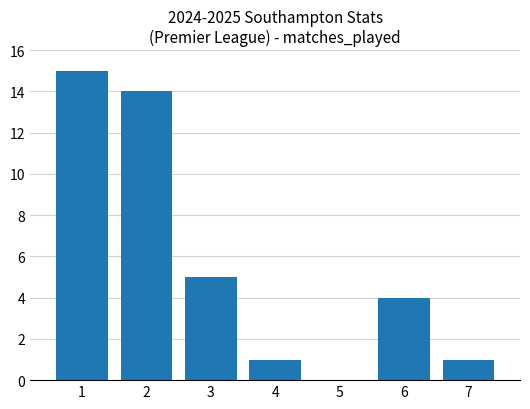

Reading left to right, what are all the values shown in this chart?

15	14	5	1	4	1